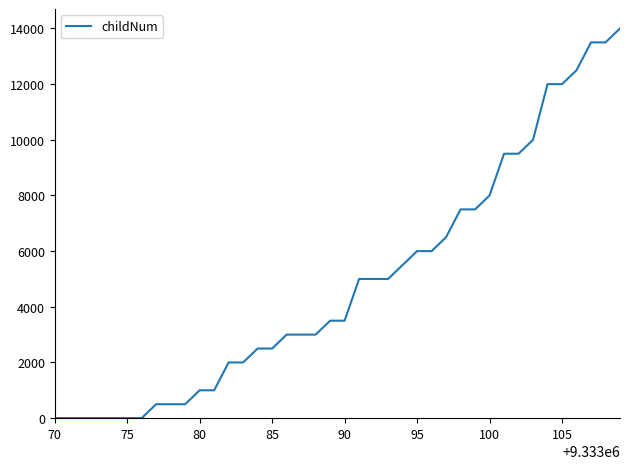

What is the maximum value shown in the chart?

14000